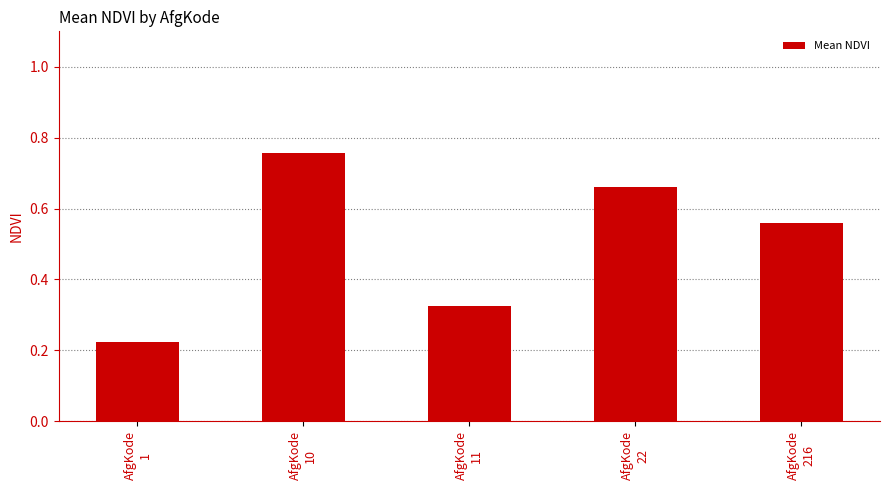

What is the change in value from AfgKode
10 to AfgKode
22?

-0.1